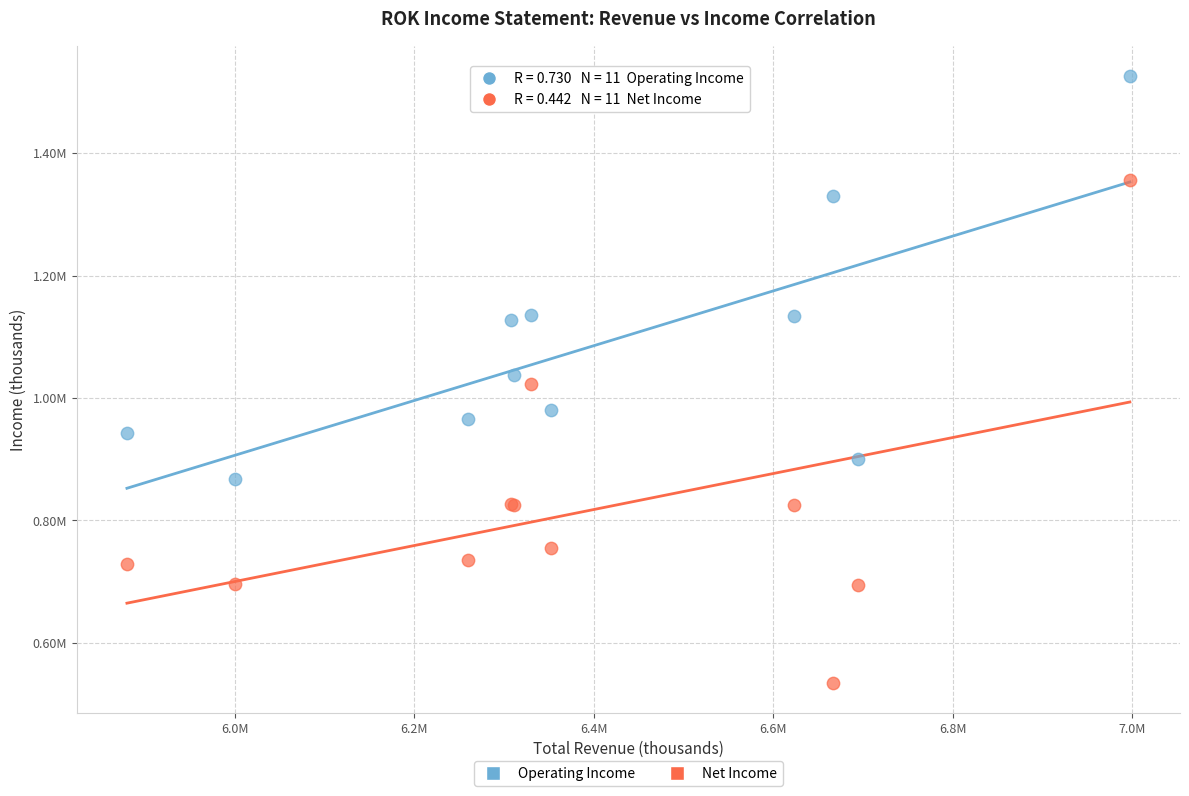

Which series has the widest spread of Y values?

Net Income